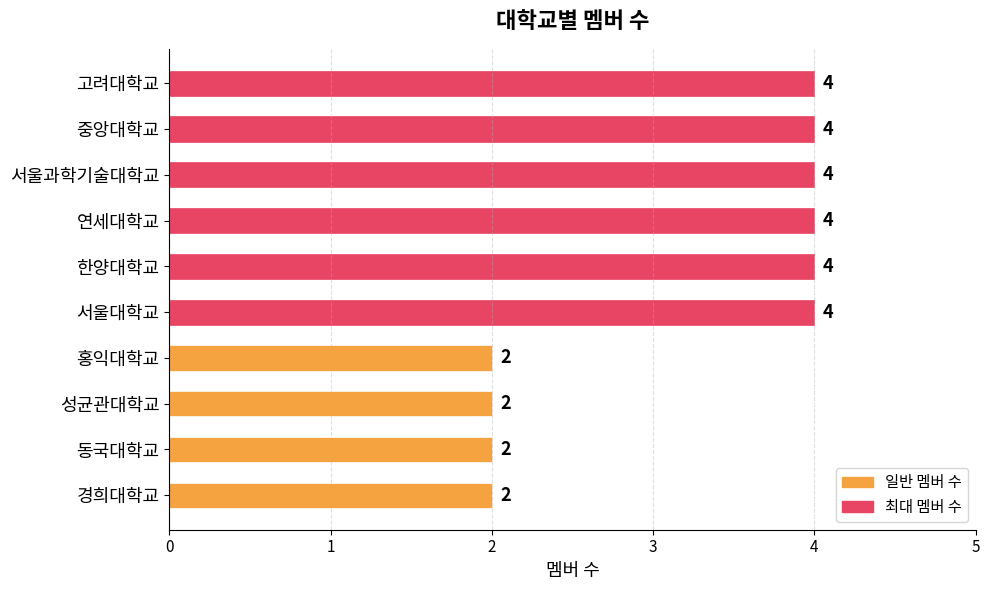

What is the greatest value displayed?

4